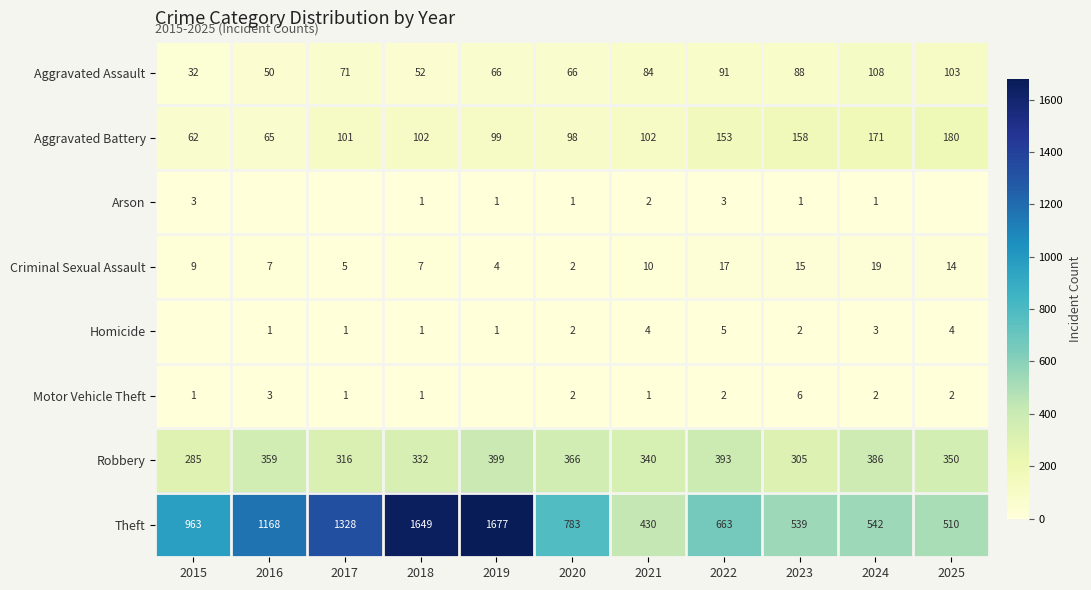

What is the lowest value of the Aggravated Assault series?

32